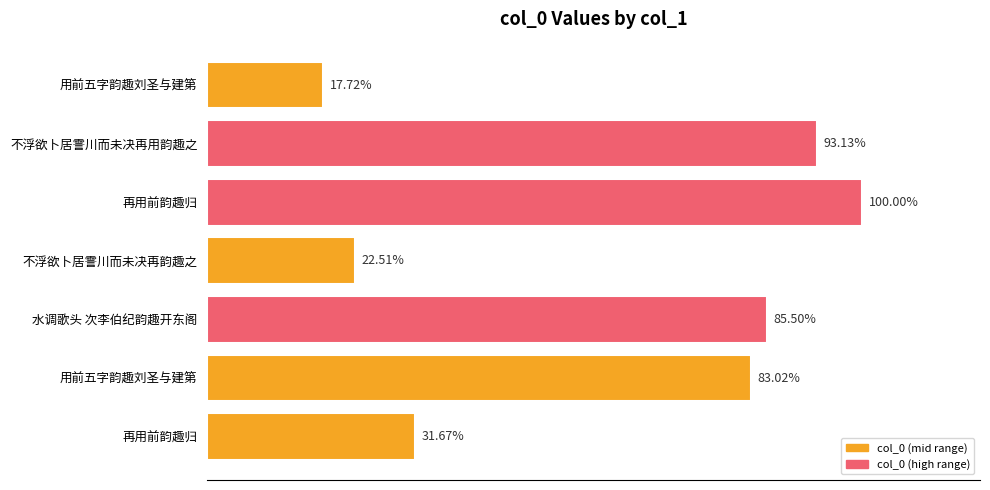

Are the bars horizontal?

Yes